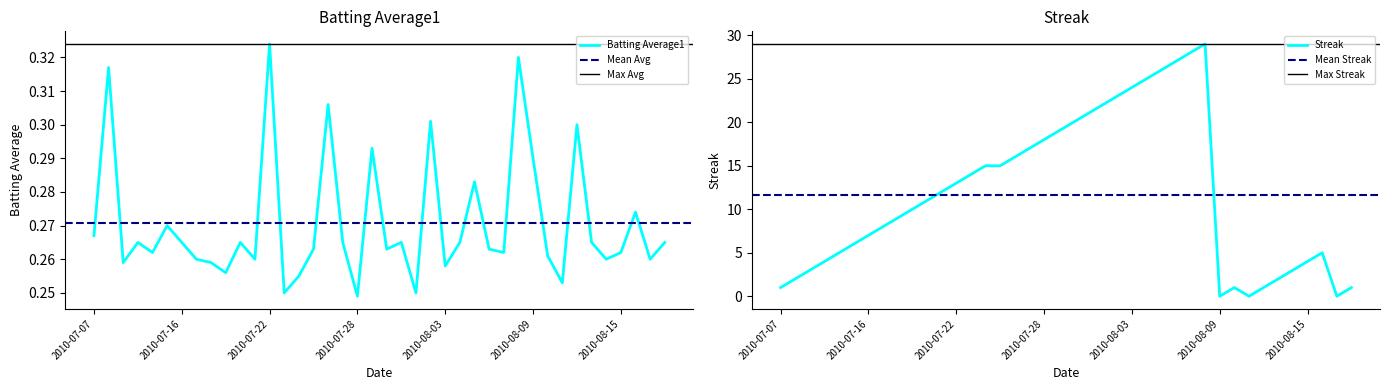

How many interior local peaks does the Batting Average1 series have?

13